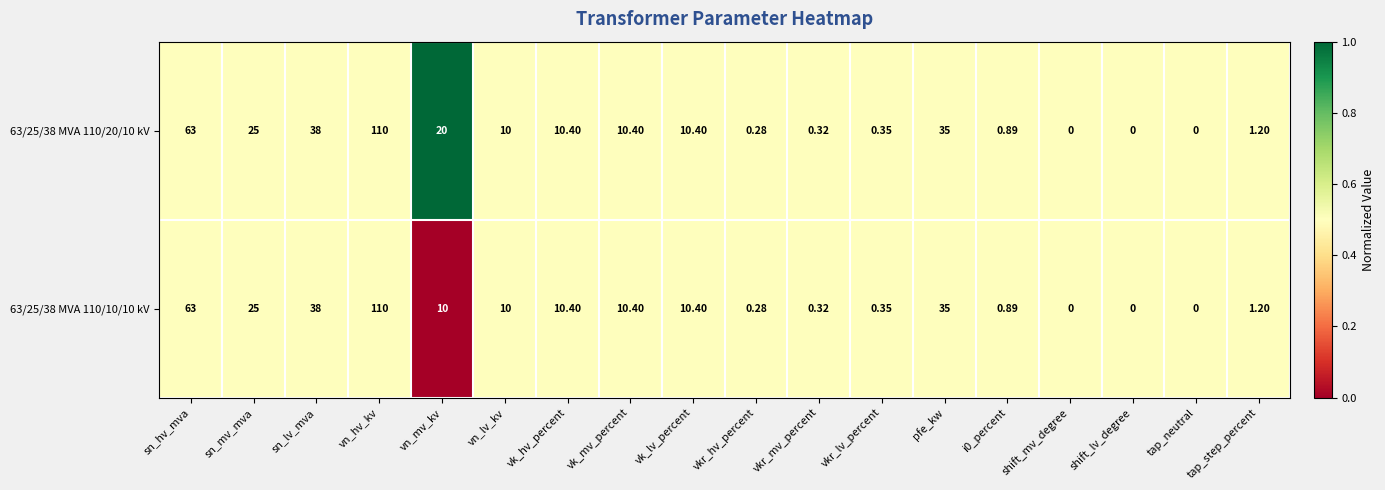

Where is 63/25/38 MVA 110/20/10 kV nearest to the value 55?

sn_hv_mva